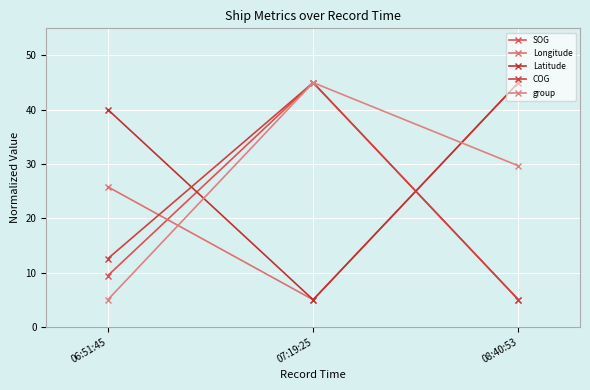

What value does the COG series have at 08:40:53?

5.0